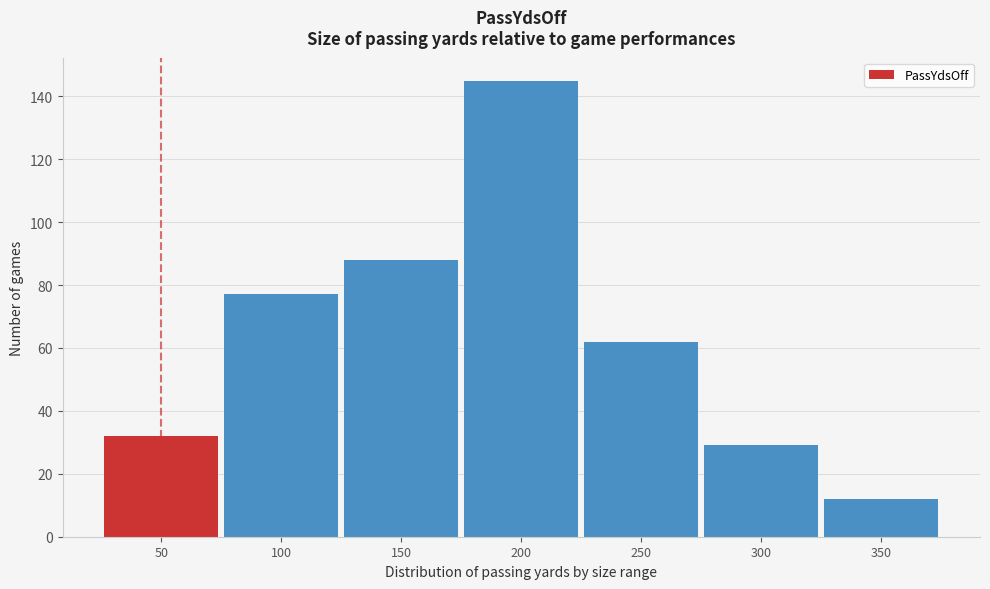

Reading left to right, transcribe all the data shown in this chart.

32	77	88	145	62	29	12